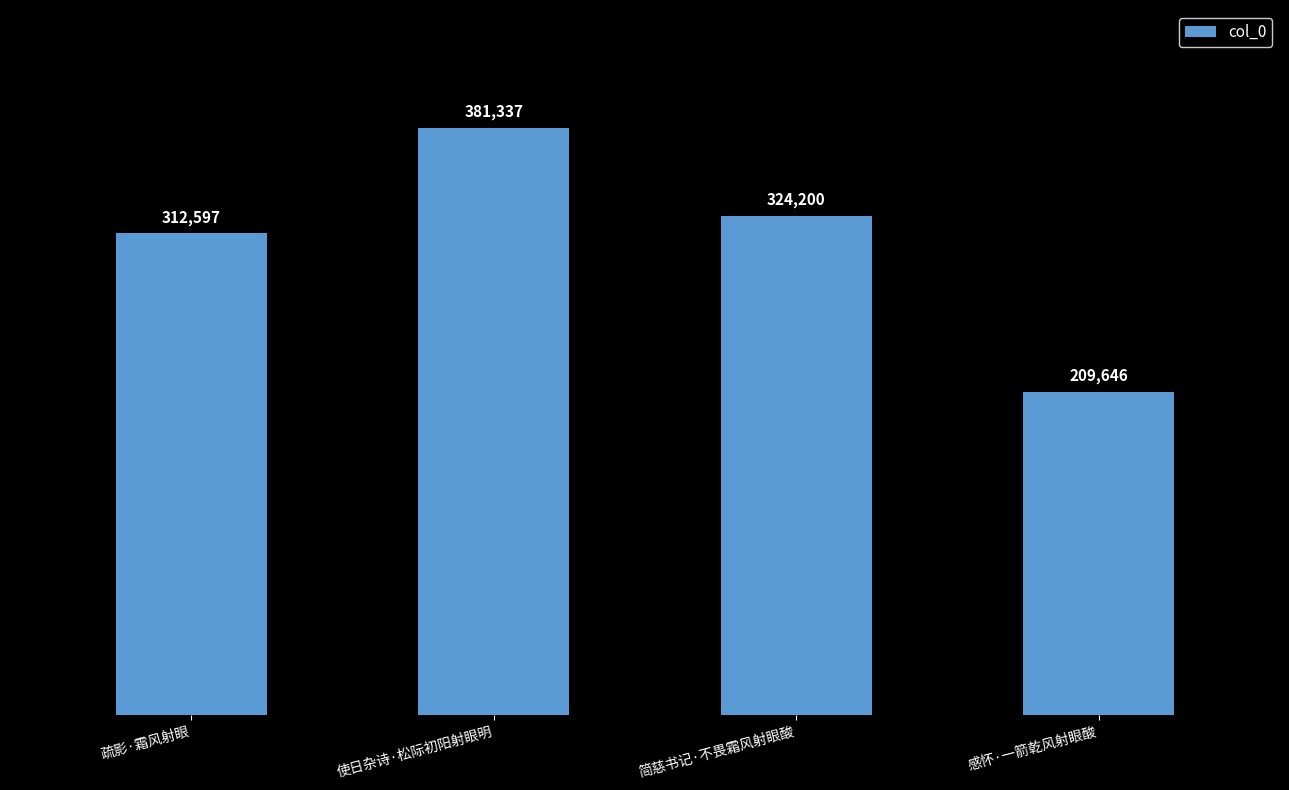

Does the chart contain any negative values?

No